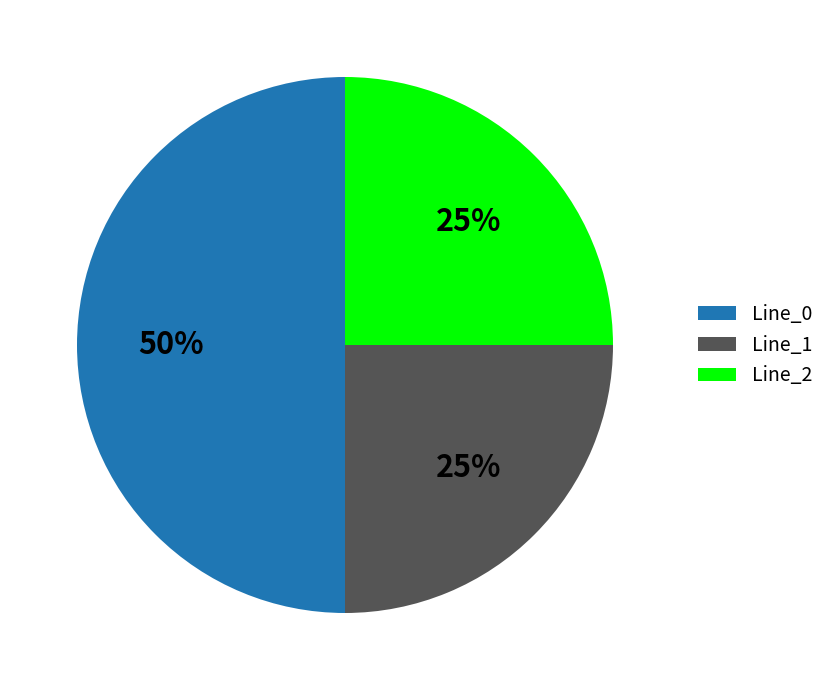

To the nearest percent, what percentage of the pie is Line_2?

25%